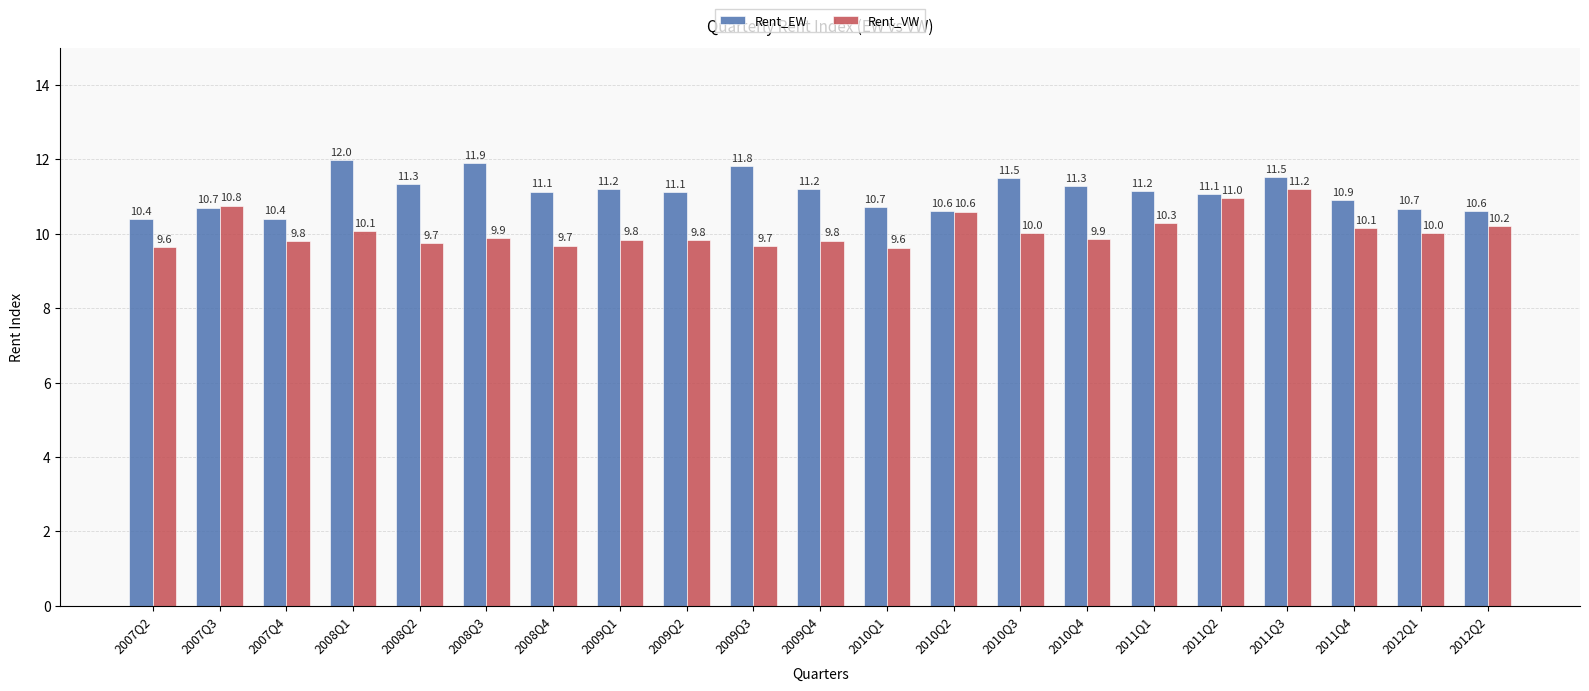

Are the bars horizontal?

No